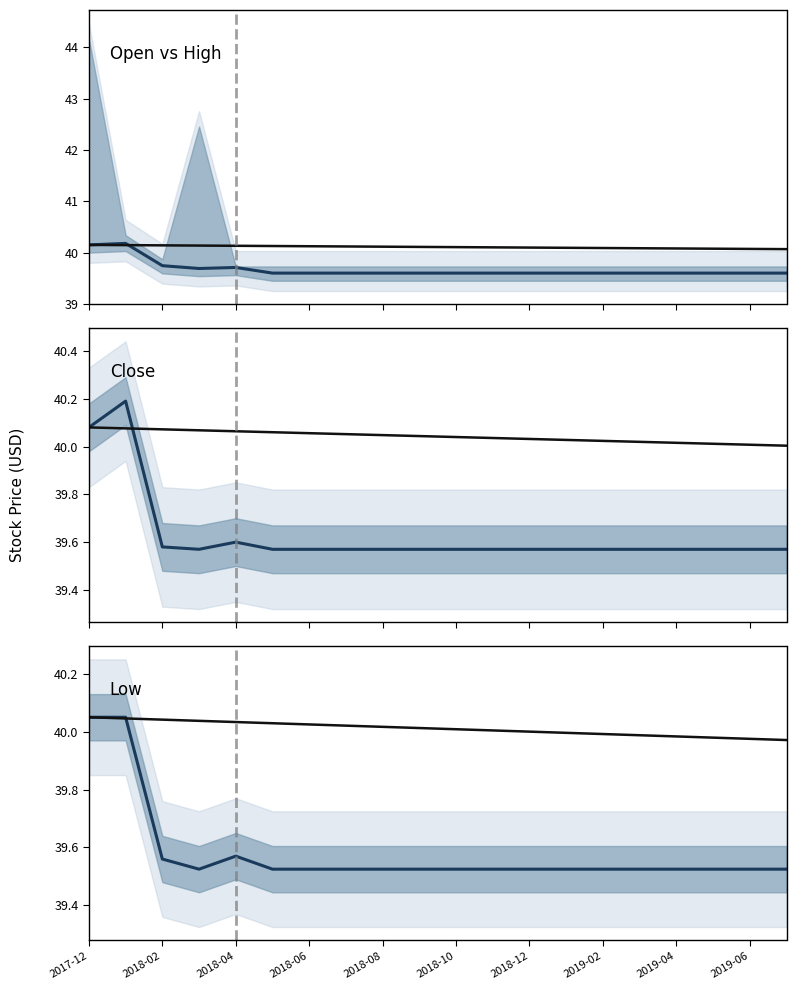

At how many categories does at least one series exceed 39?

20